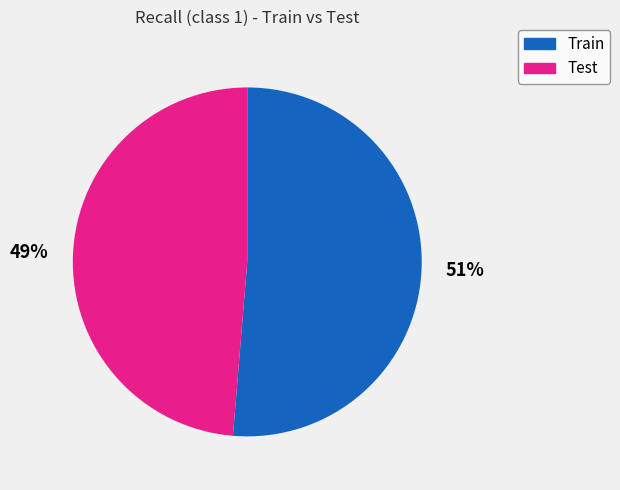

Is there any slice that represents more than half of the pie?

Yes